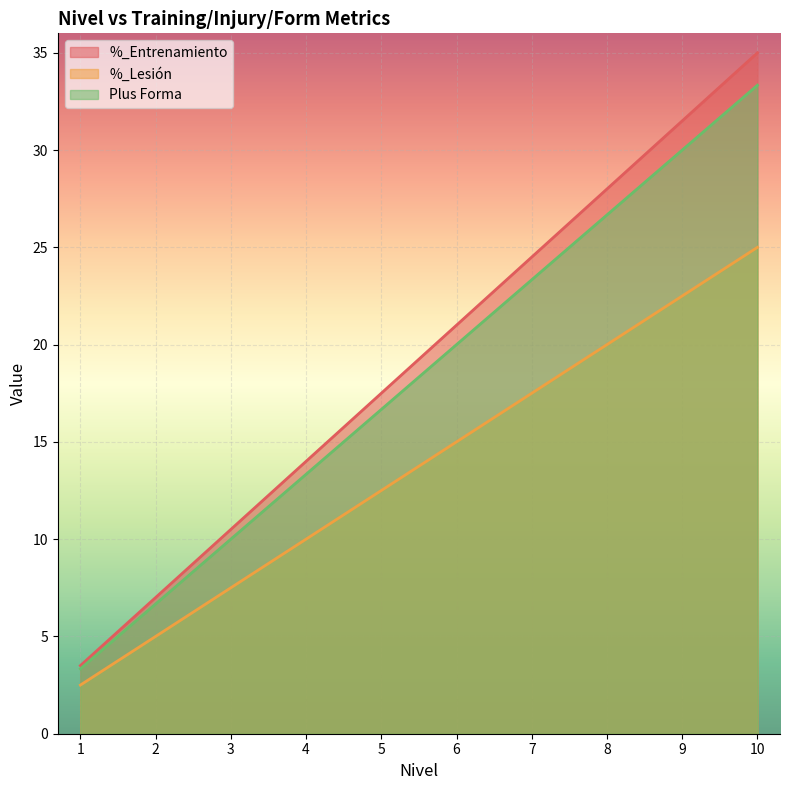

Rank the series at 9 from lowest to highest value.

%_Lesión, Plus Forma, %_Entrenamiento